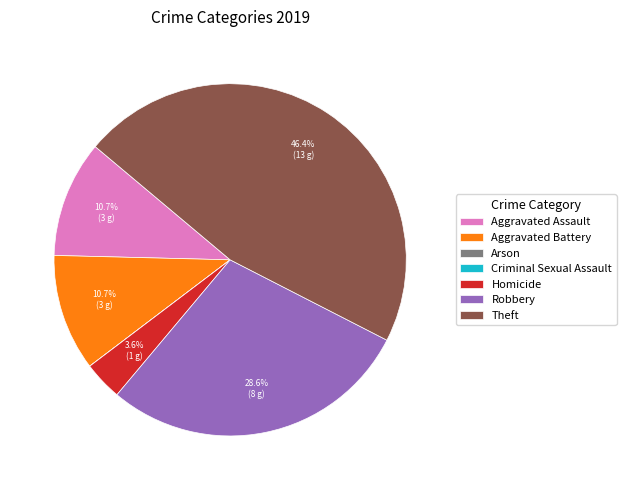

How much of the chart is everything except Robbery?

71.4%